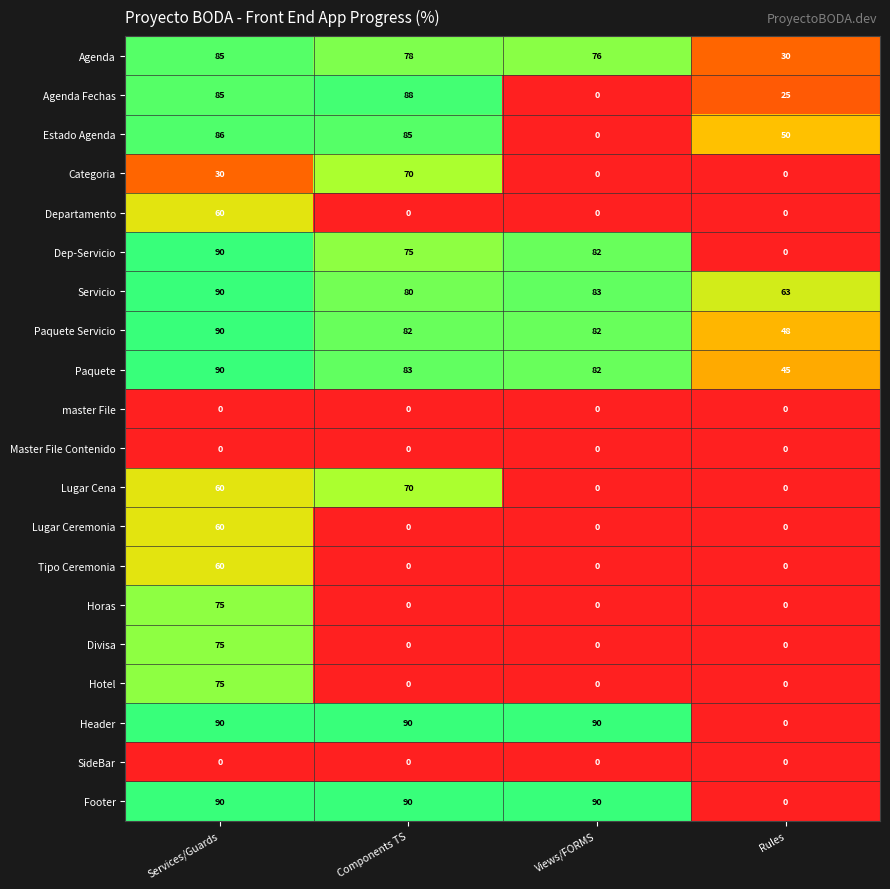

At which category is the sum across all series the highest?

Services/Guards